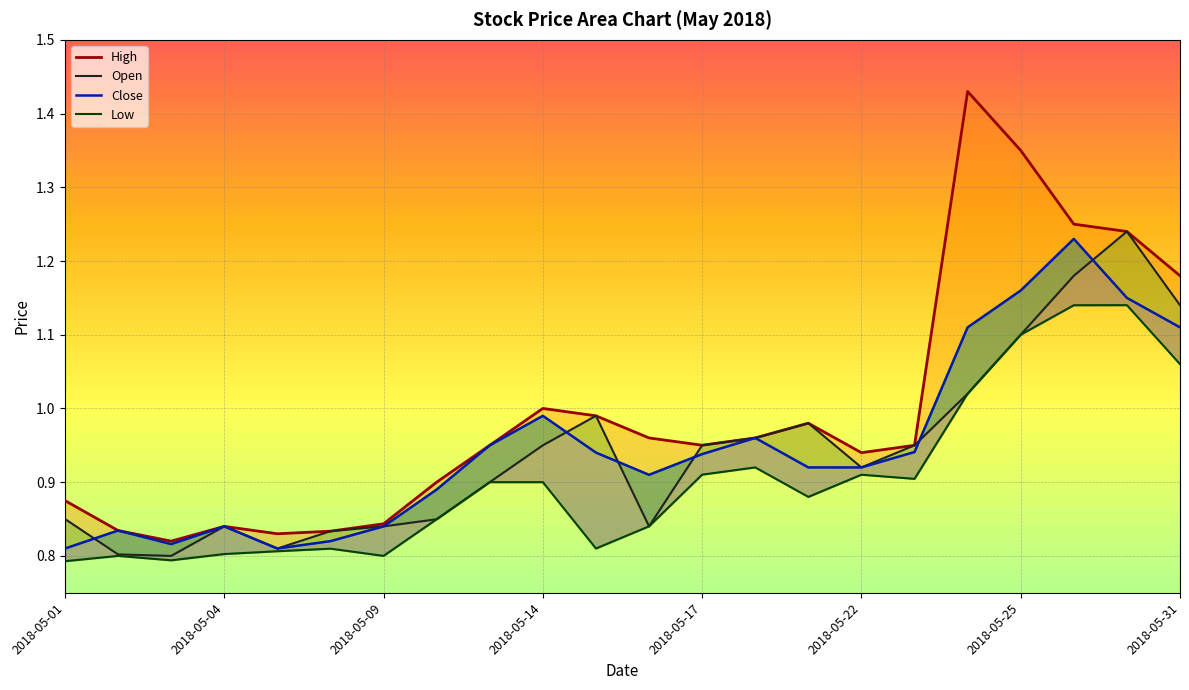

Count the number of categories in the chart.

22